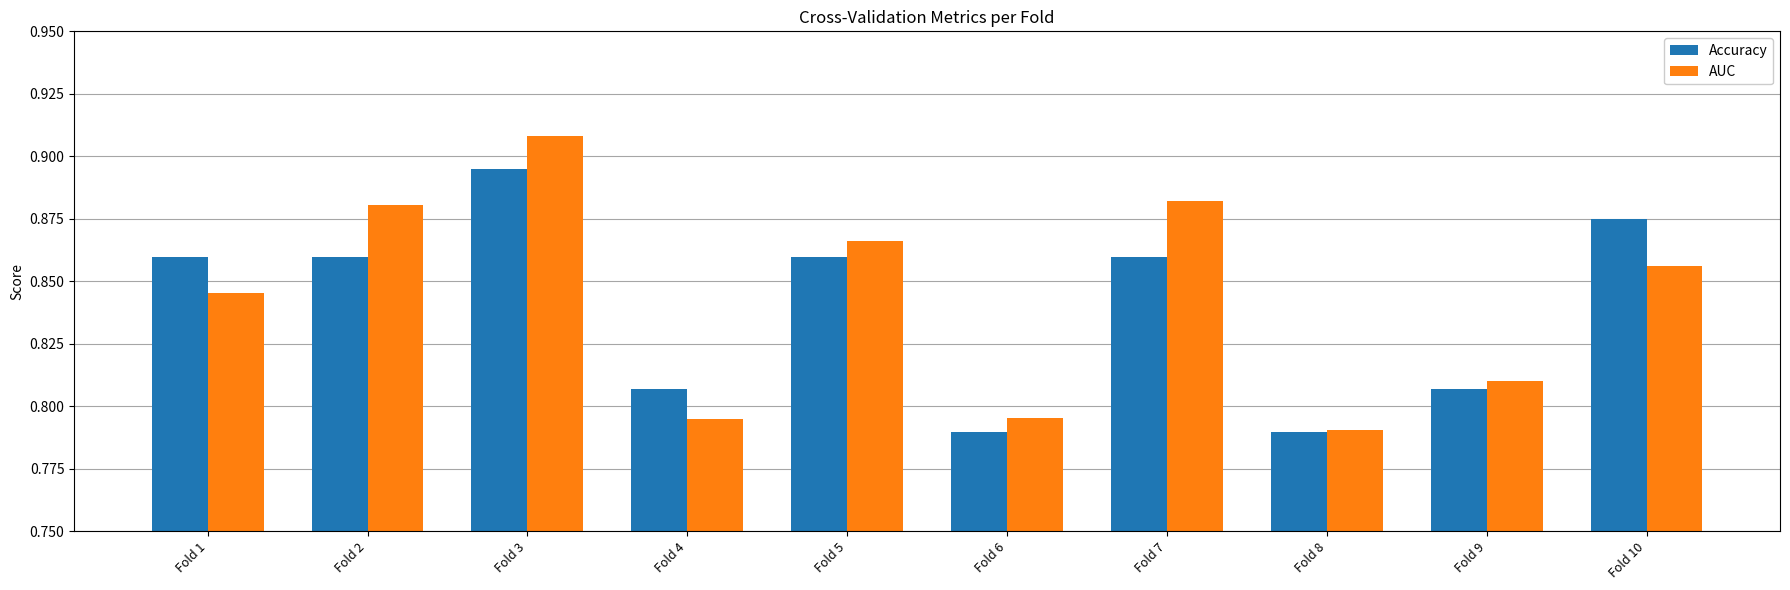

How many bars are there in total?

20